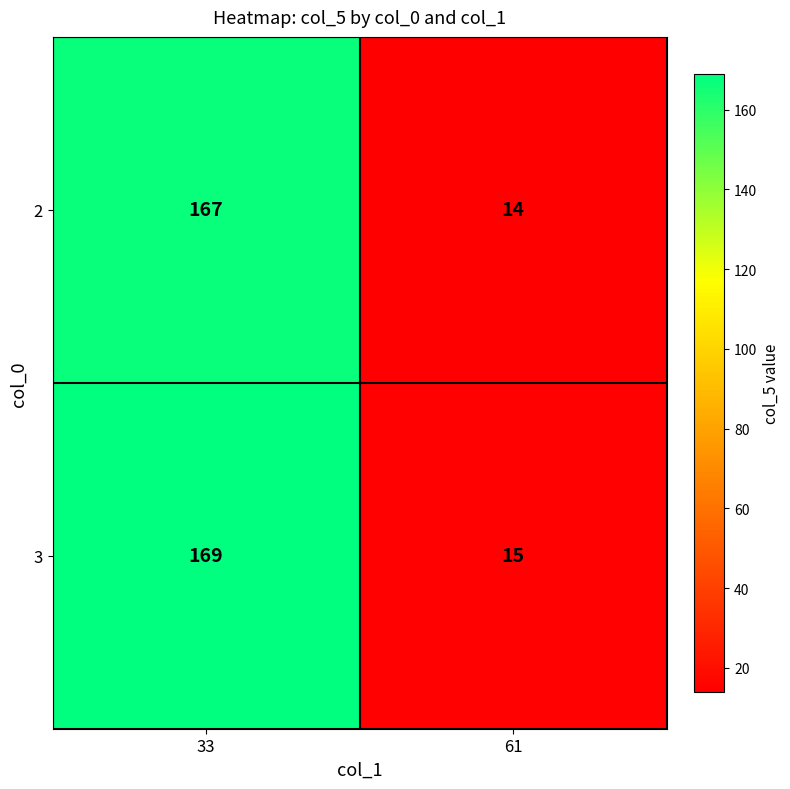

What is the difference between the maximum and minimum values in the 2 series?

153